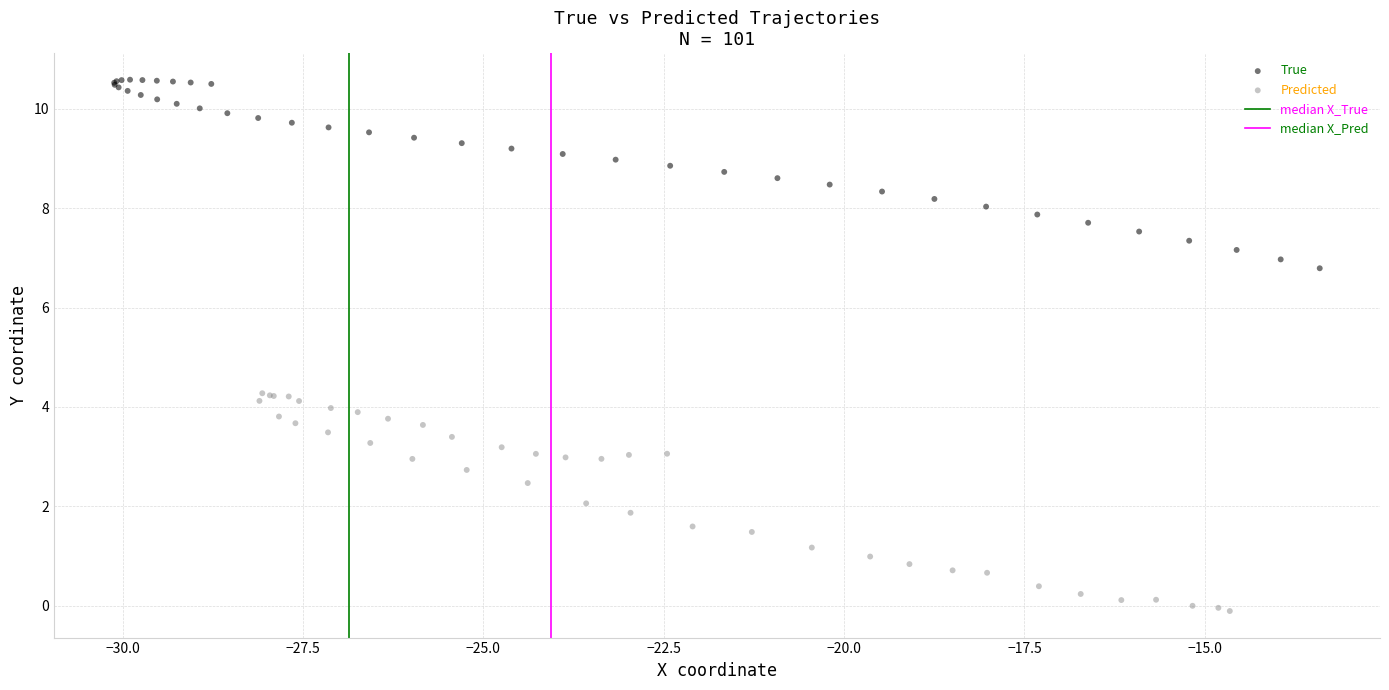

Which series has the widest spread of Y values?

Predicted